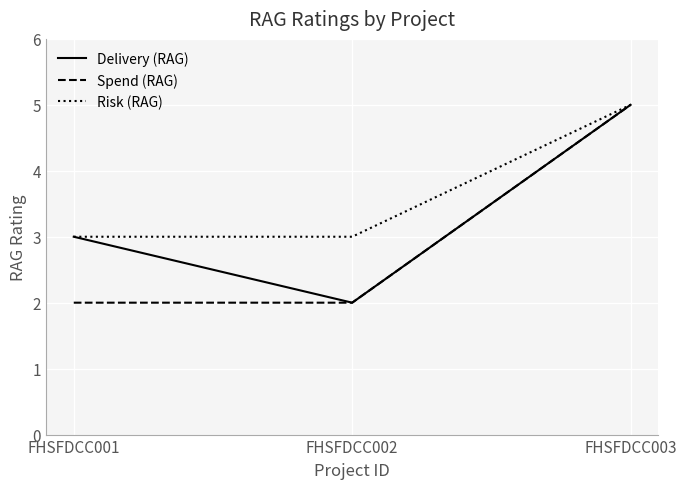

What is the minimum value for Spend (RAG)?

2